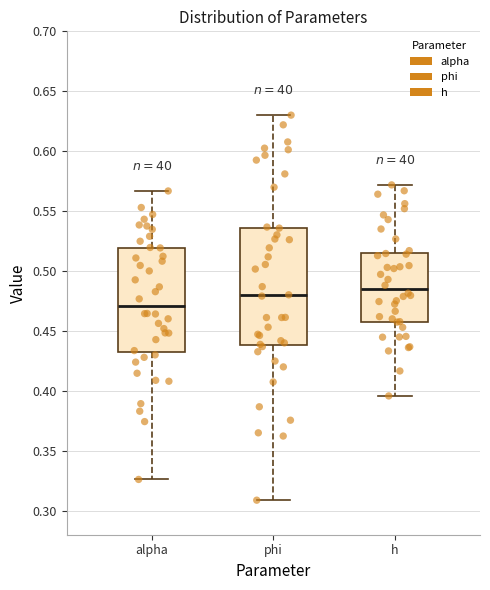

Comparing the boxes themselves (not the whiskers), which one is the tallest?

phi